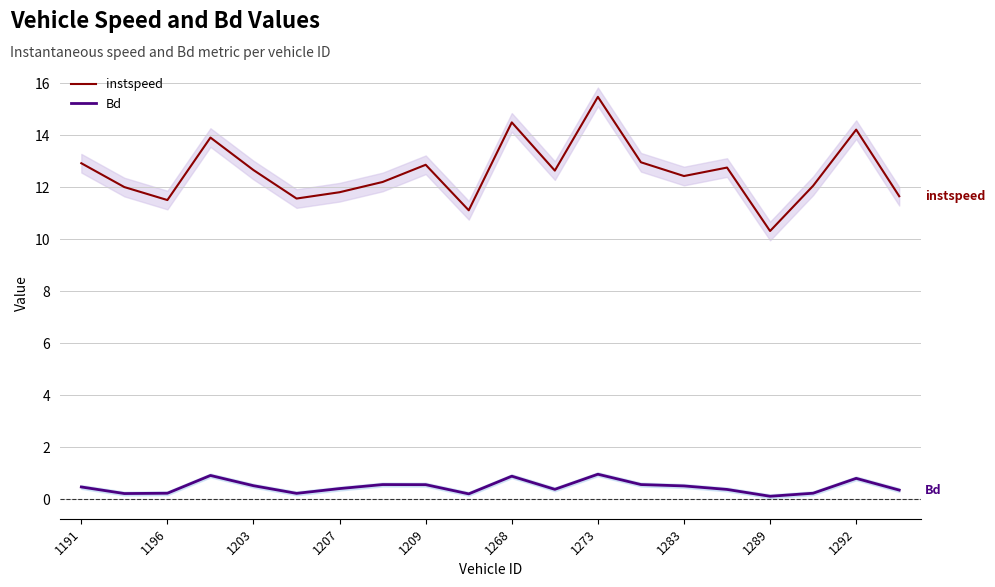

True or false: instspeed and Bd cross at least once.

False